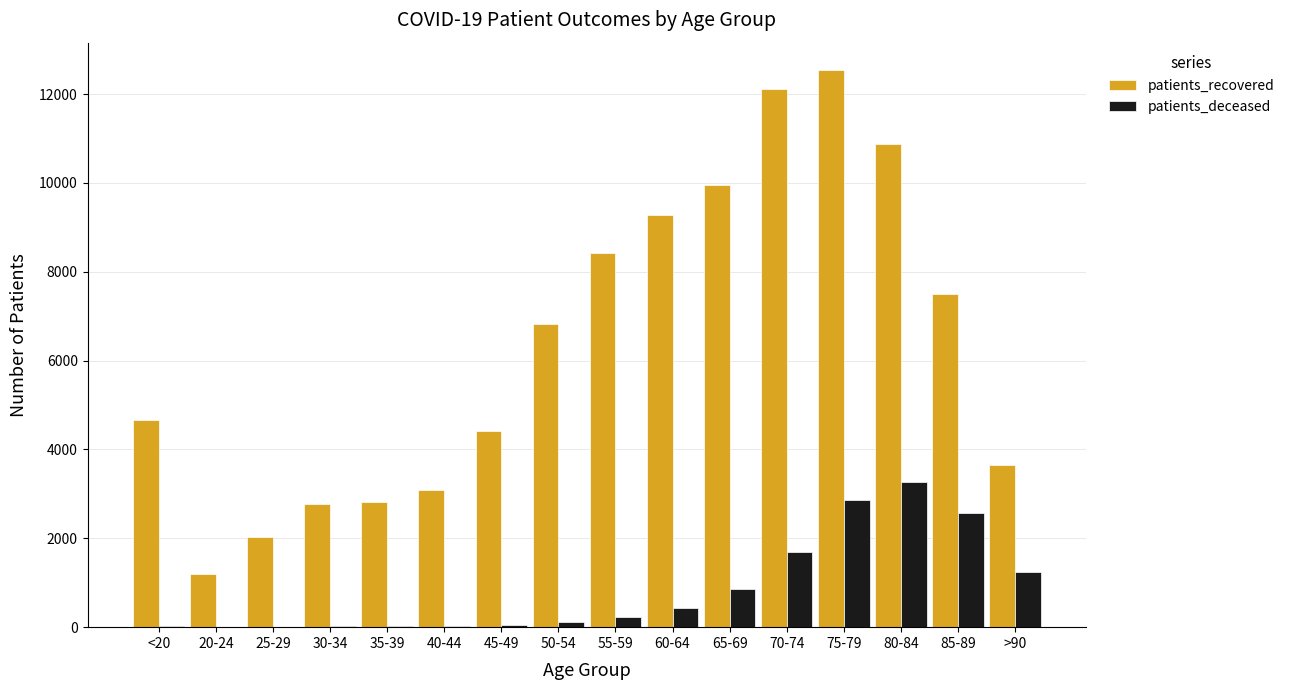

At which category is the sum across all series the highest?

75-79